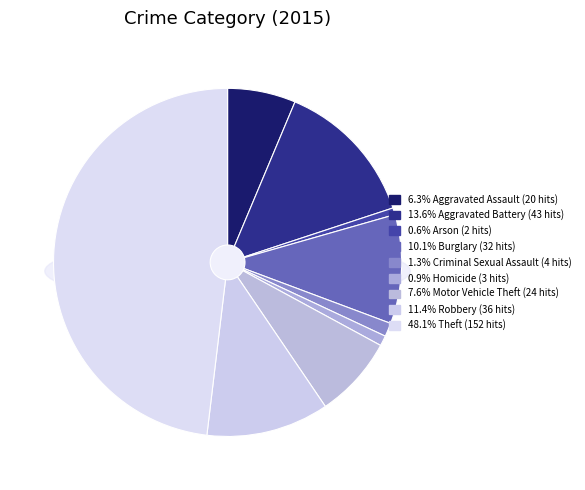

Which slice is the largest?

Theft